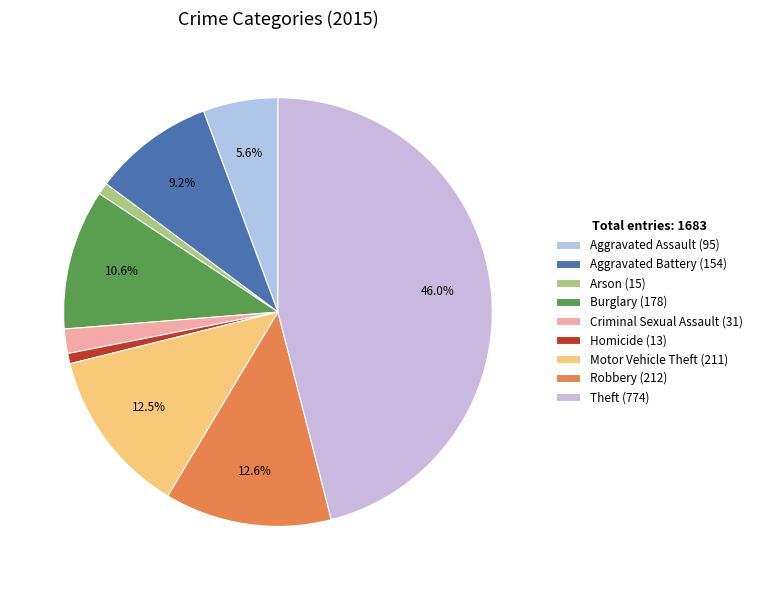

Does any single category account for the majority?

No